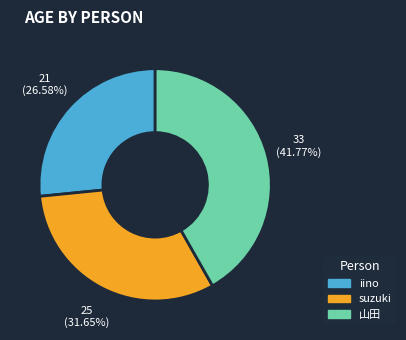

To the nearest percent, what is the difference between the largest and smallest slice percentages?

15%